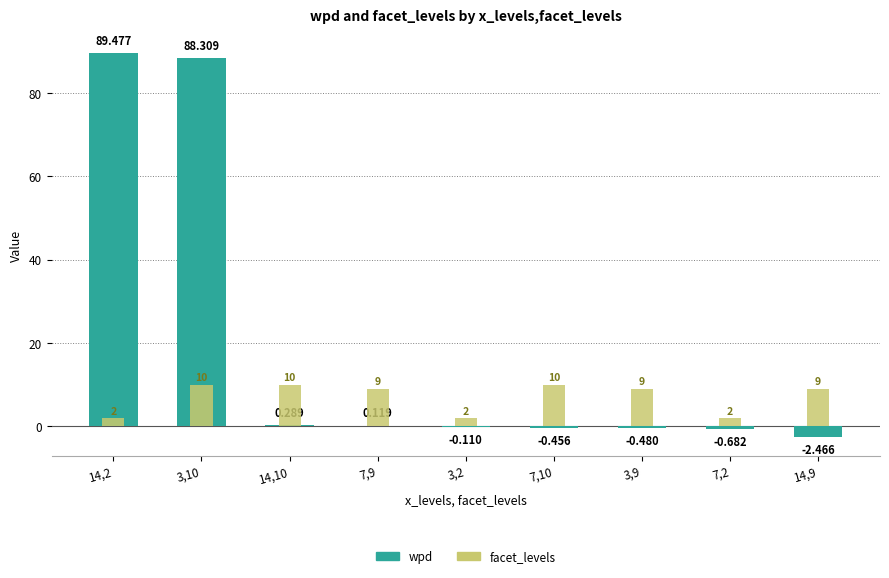

Which series has the largest total across all categories?

wpd